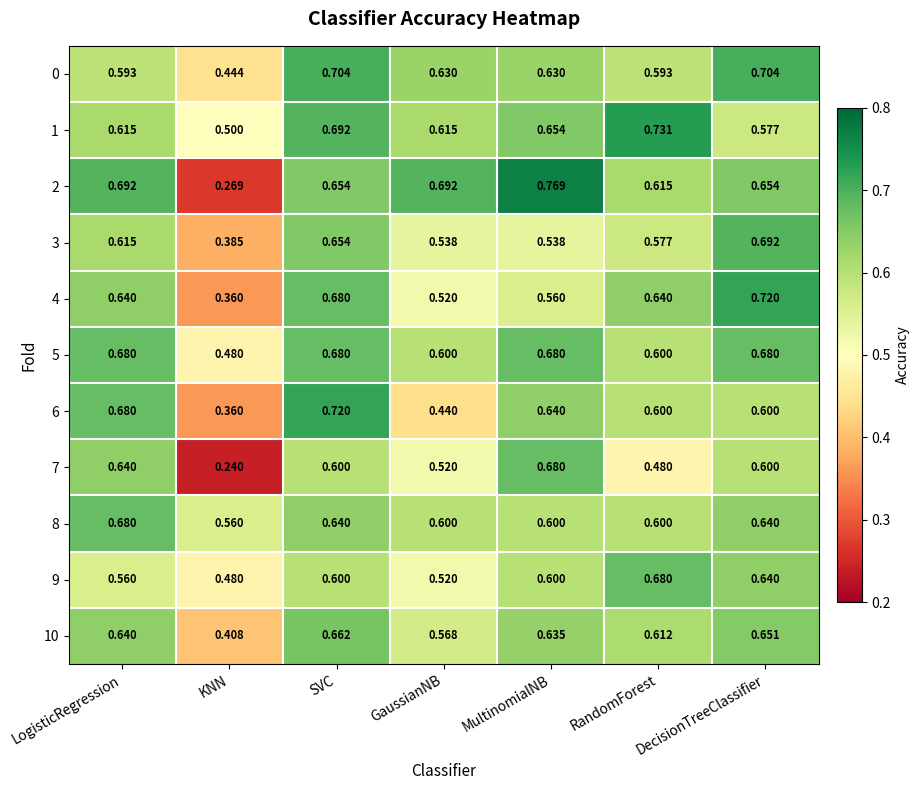

At which label is 8 closest to 0?

KNN